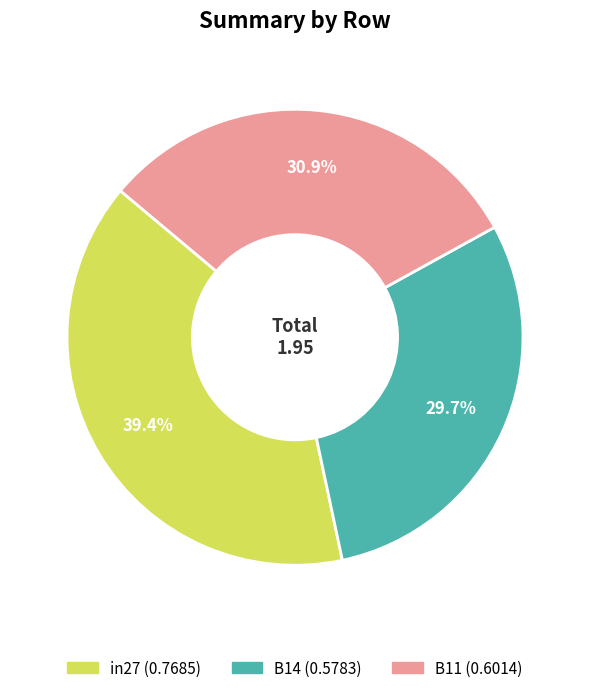

Rank the categories by value from lowest to highest.

B14, B11, in27